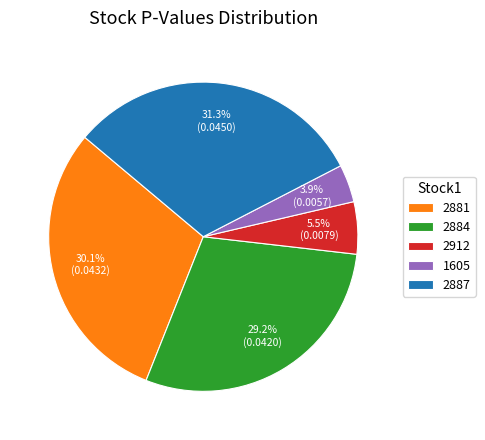

To the nearest percent, what is the difference between the largest and smallest slice percentages?

27%